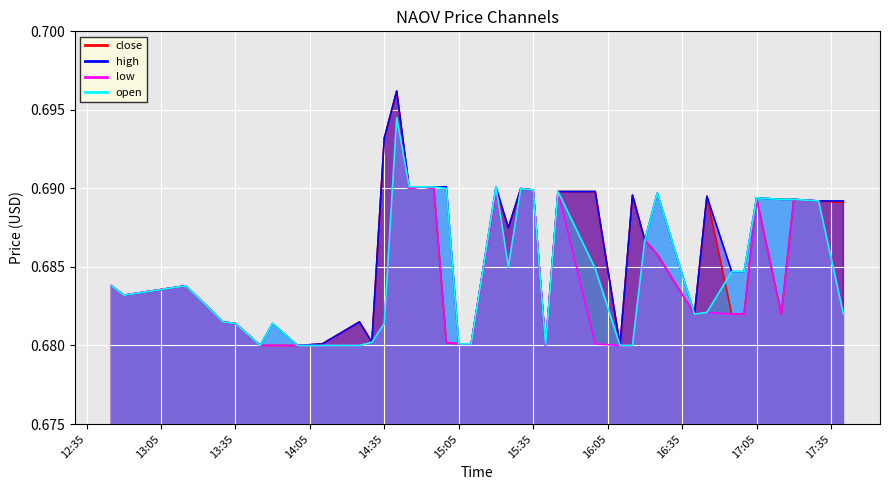

At which category does open reach its first local valley?

13:05